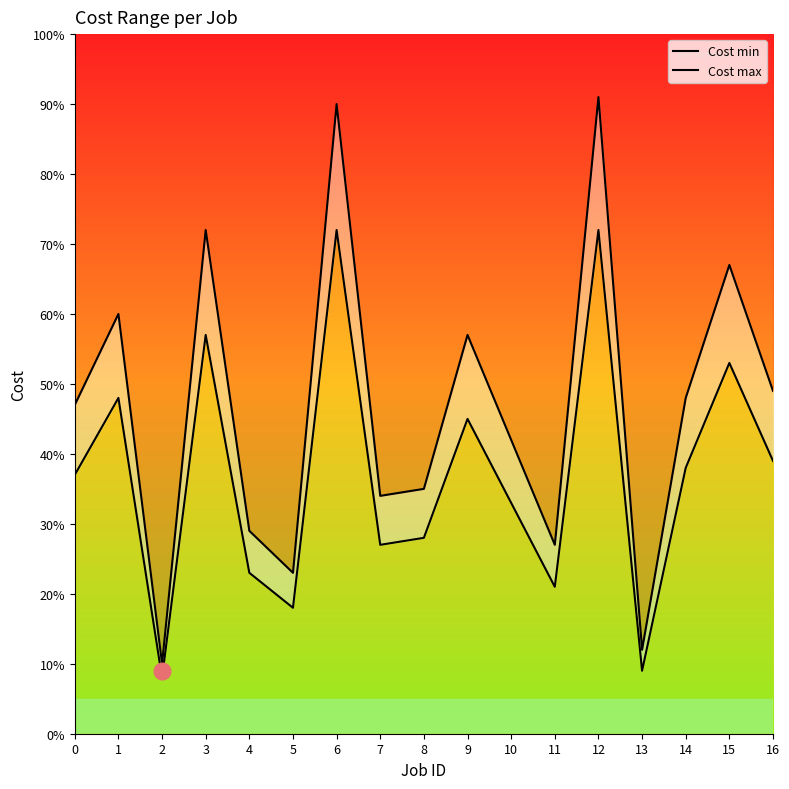

In Cost max, how many points are lower than both neighbors (excluding endpoints)?

5